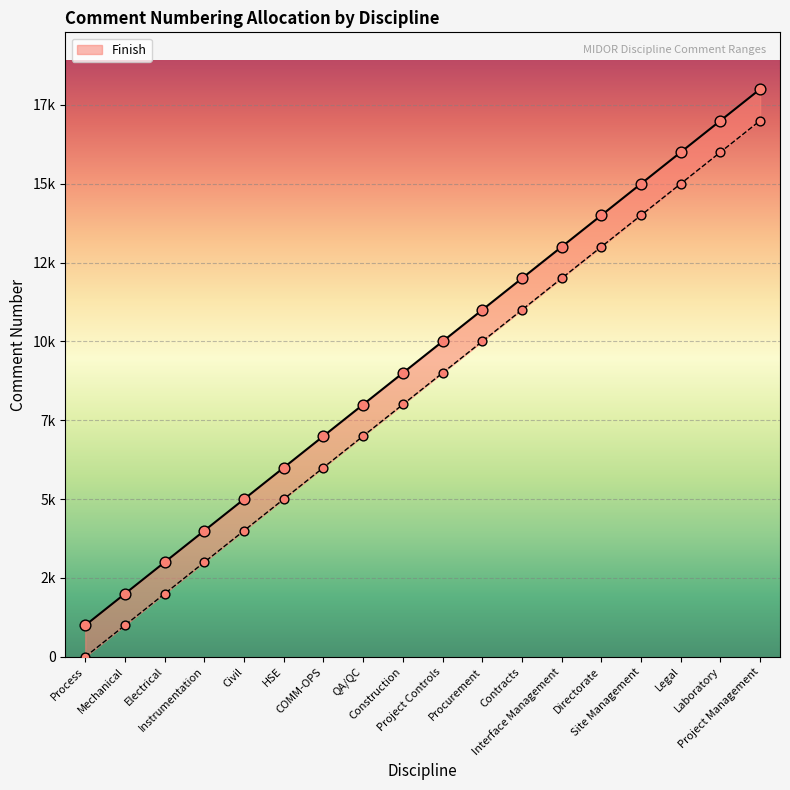

Which has a higher value, Process or HSE?

HSE